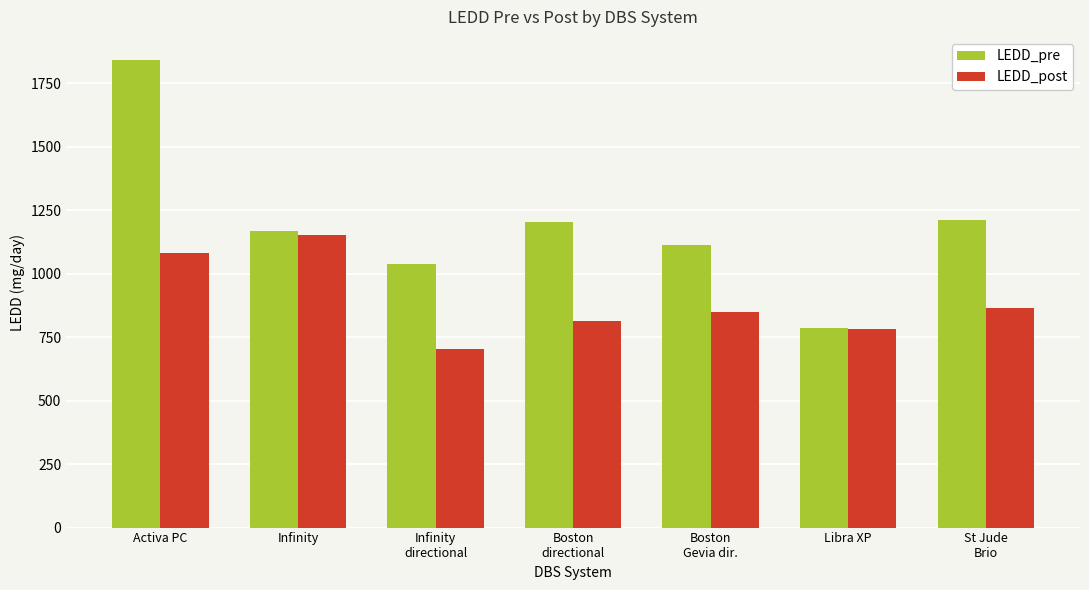

What is the label of the 7th bar from the right?

Activa PC